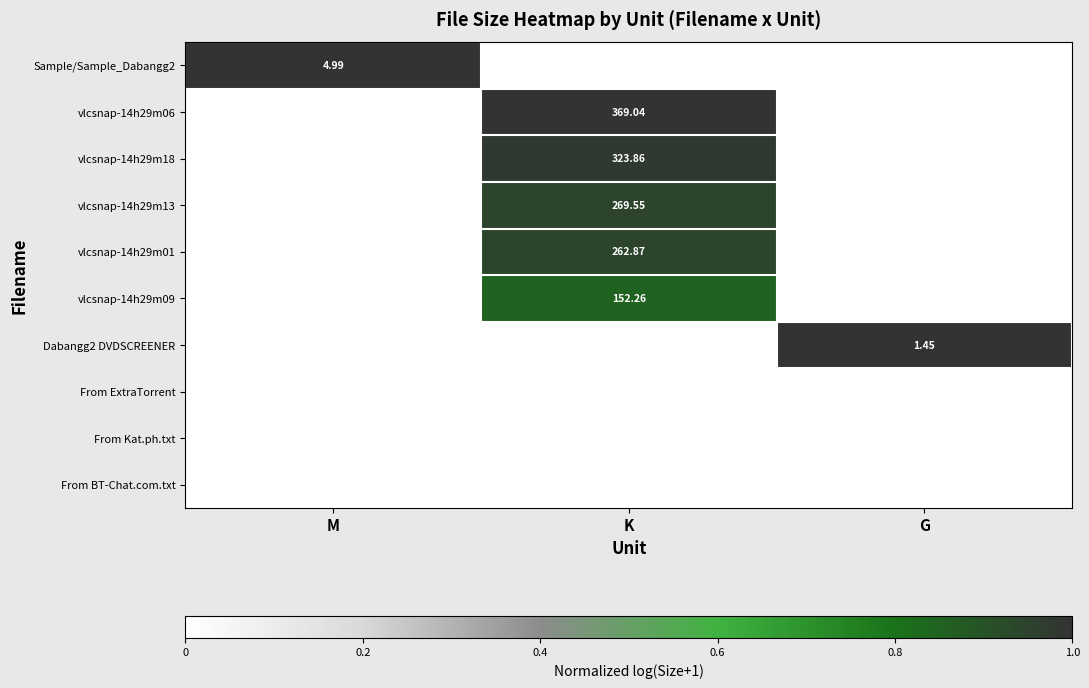

Is the value of From Kat.ph.txt at K greater than the value of vlcsnap-14h29m01 at G?

No